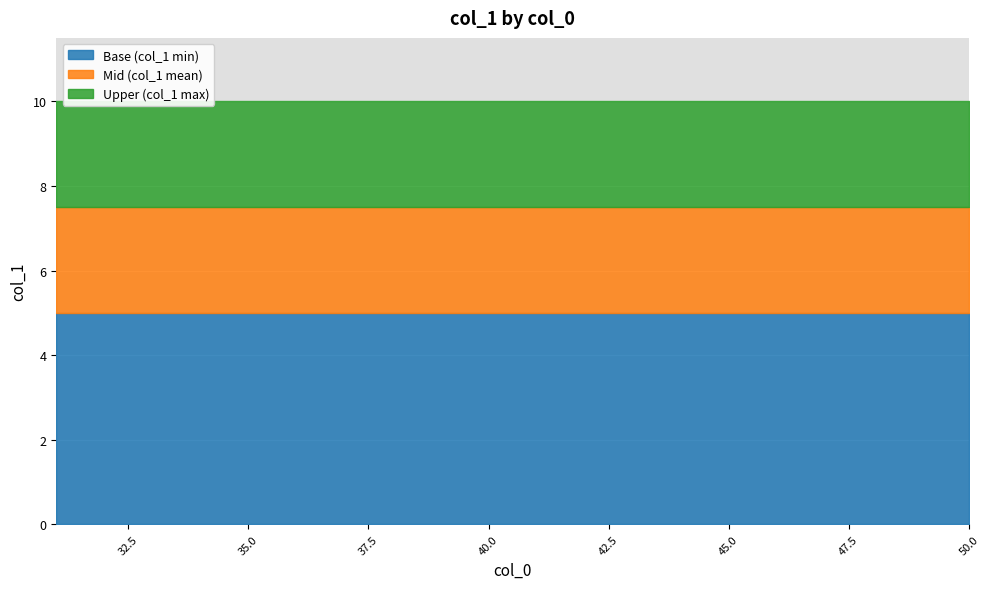

The chart shows a value of 2 at 32. True or false?

False